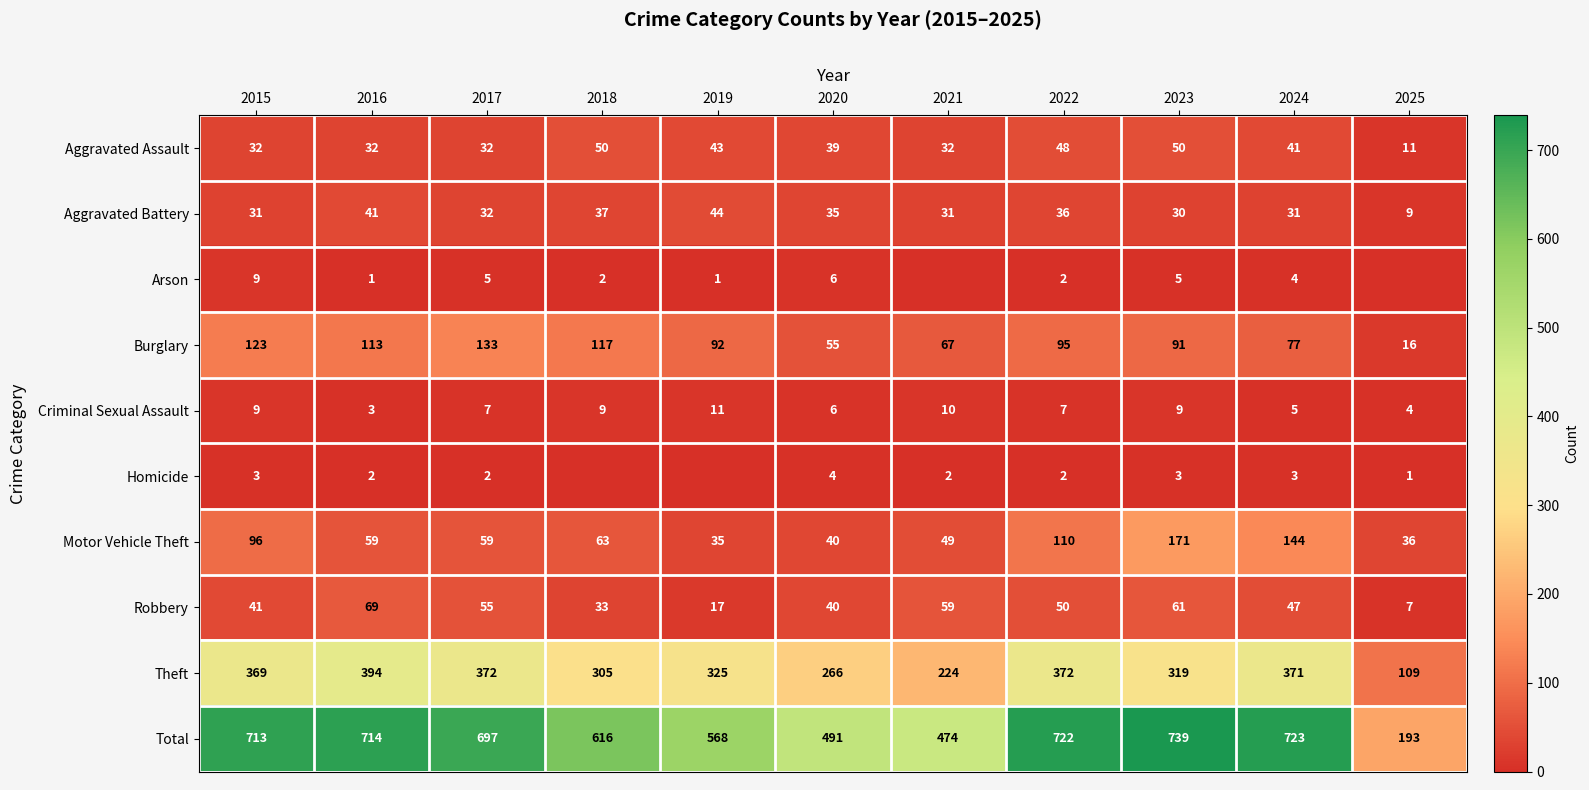

What is the difference between the highest and lowest values at 2020?

487